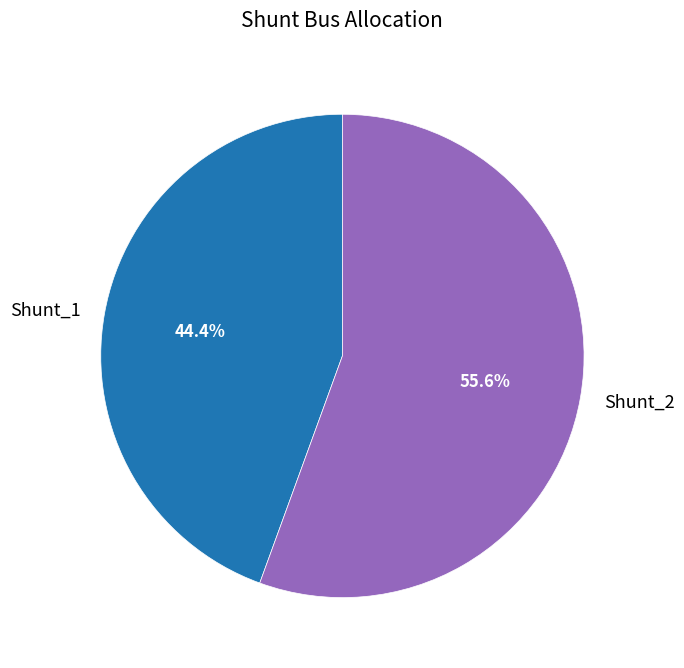

What is the majority slice?

Shunt_2